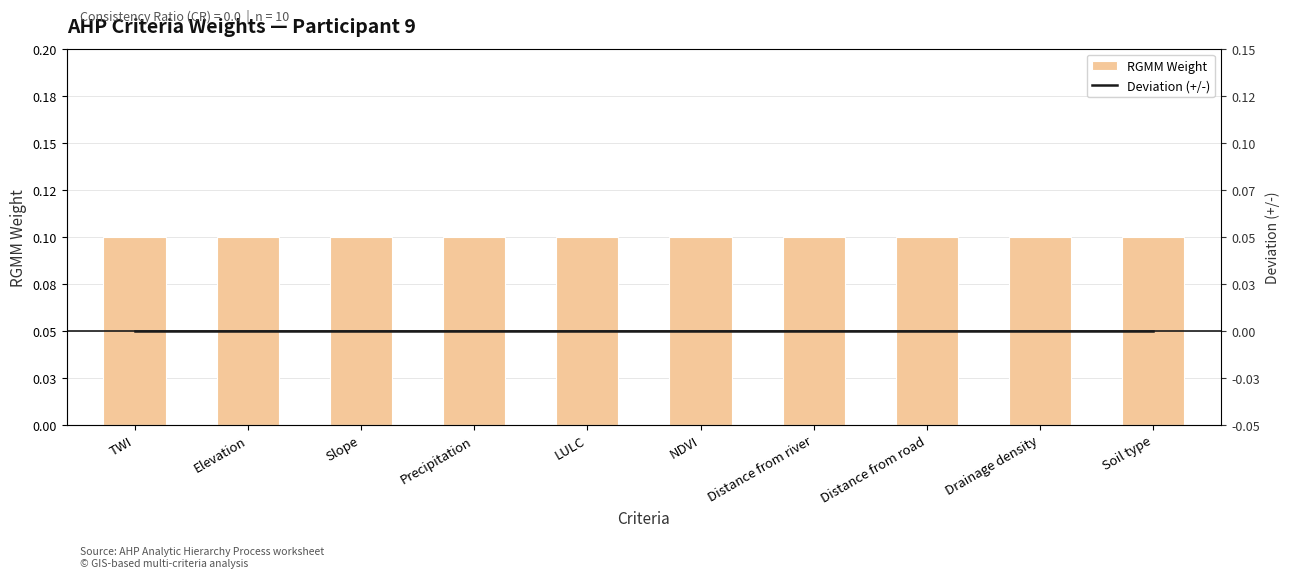

What is the approximate value of RGMM Weight at Slope?

0.1